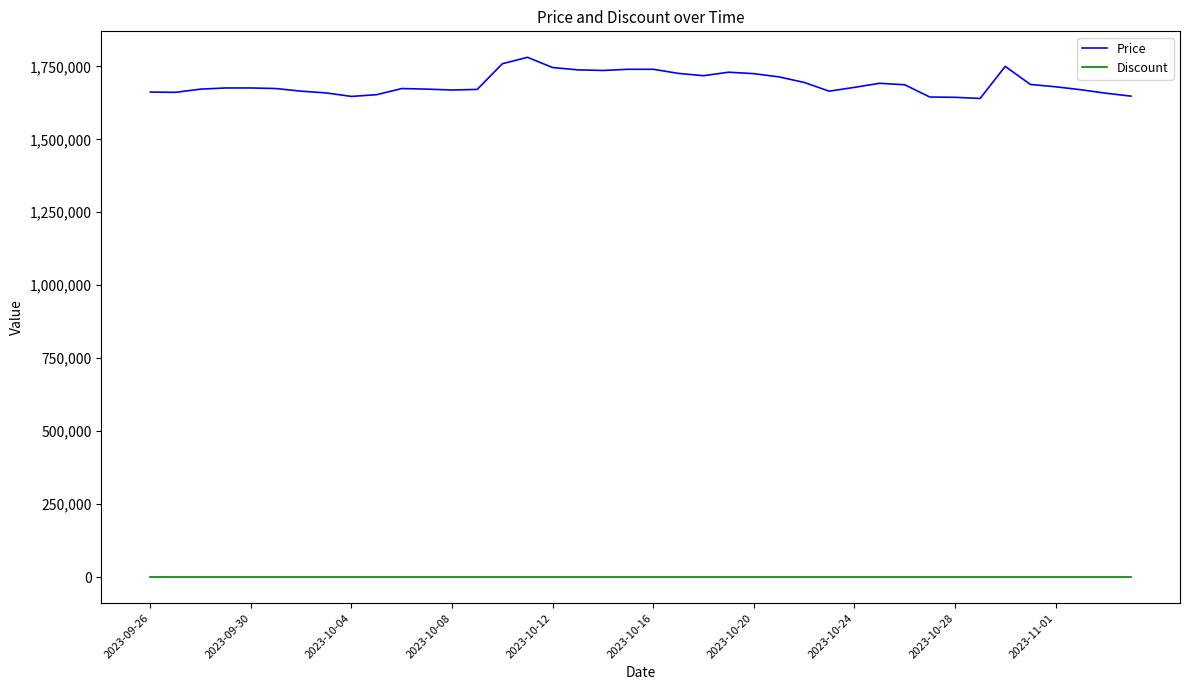

Which series has the largest range (max minus min)?

Price